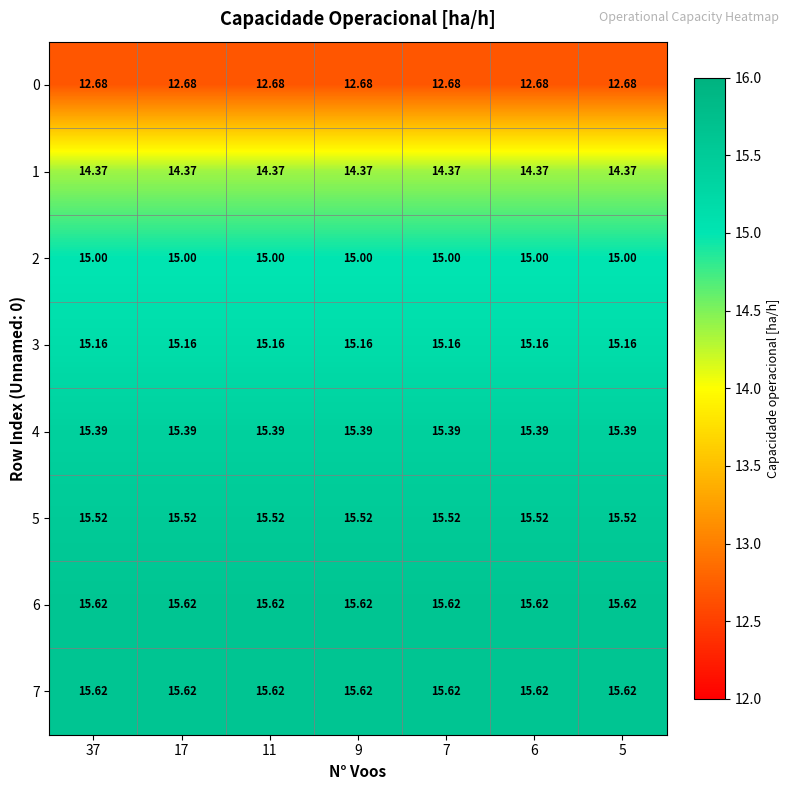

Is the value of 6 at 6 greater than the value of 4 at 6?

Yes